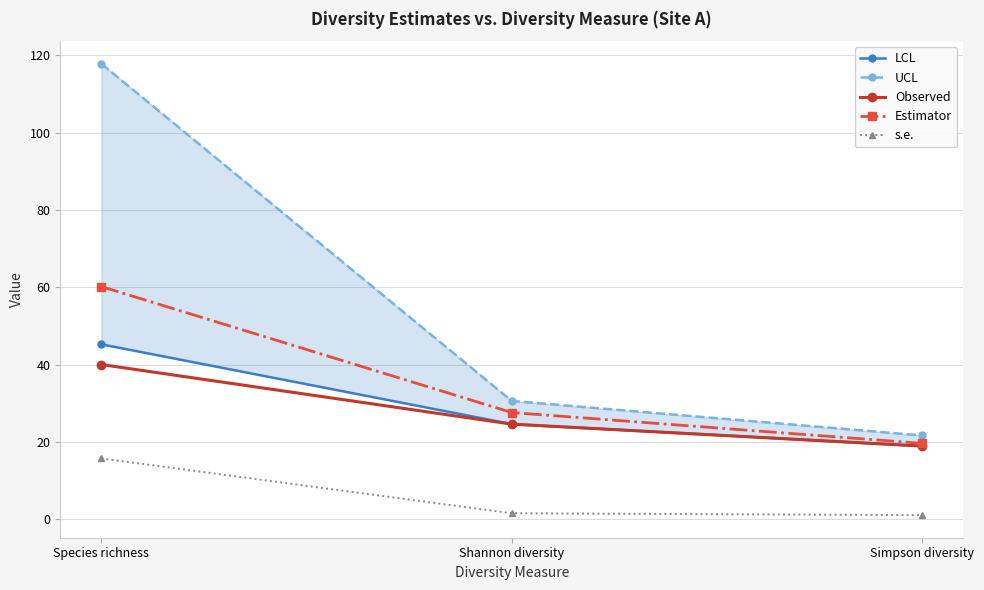

What is the smallest value displayed?

1.0